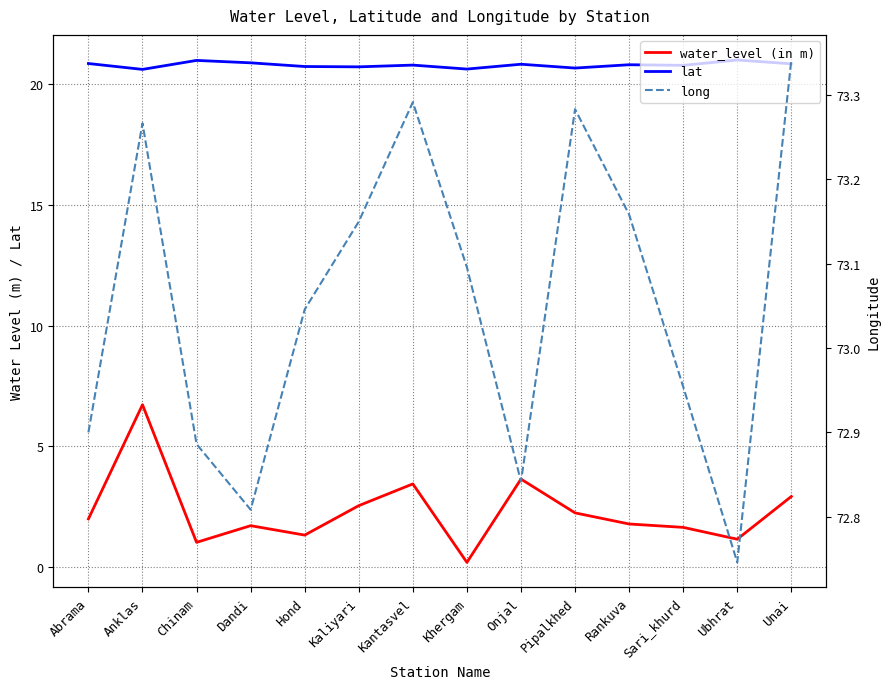

Does the chart display data point markers on the line(s)?

No